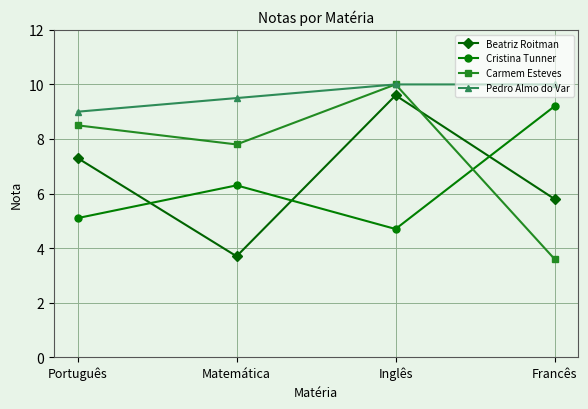

Which category has the lowest value across all series?

Francês